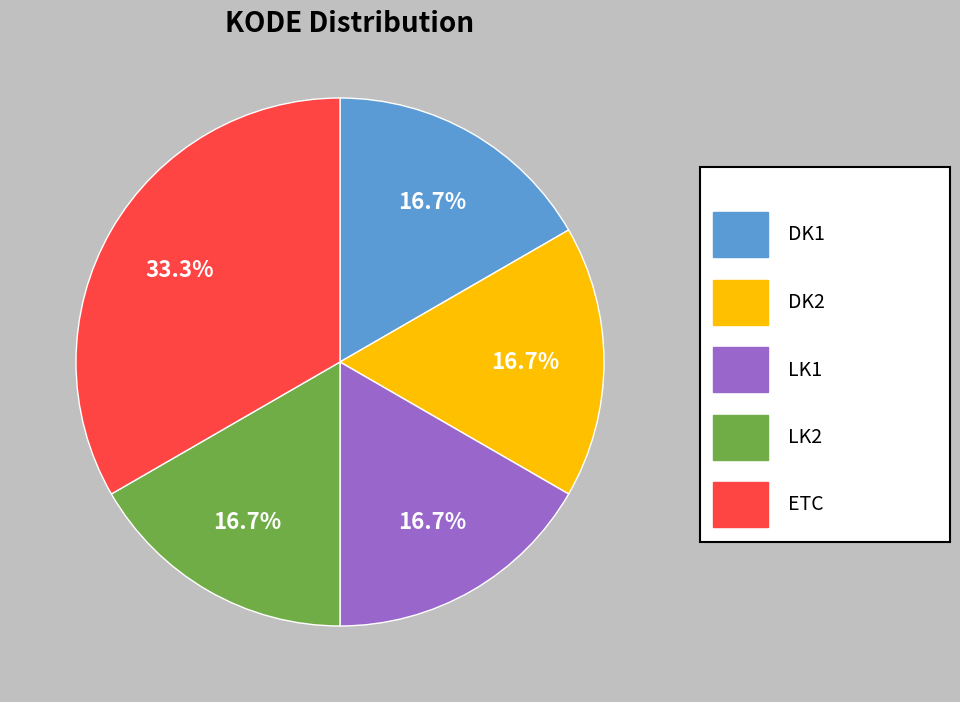

Is there any slice that represents more than half of the pie?

No